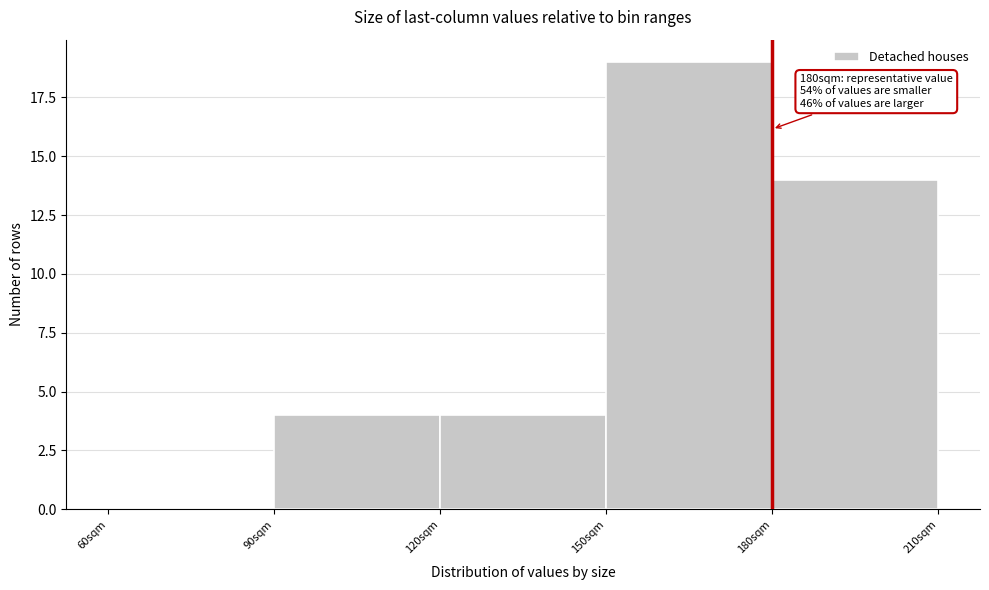

Which range on the x-axis has the tallest bar?

150 to 180